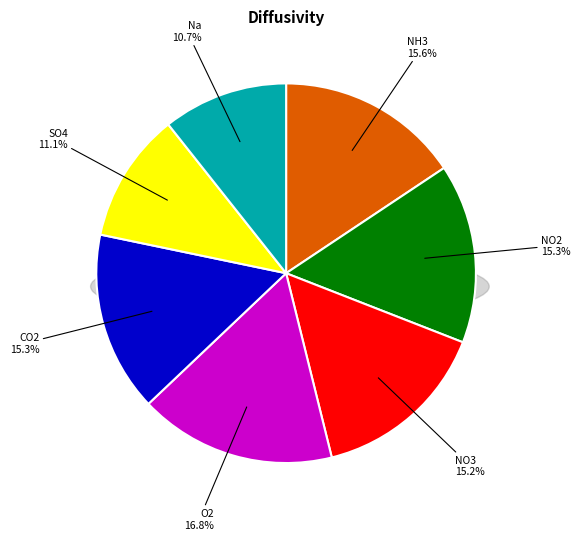

What percentage is the SO4 slice, to the nearest percent?

11%